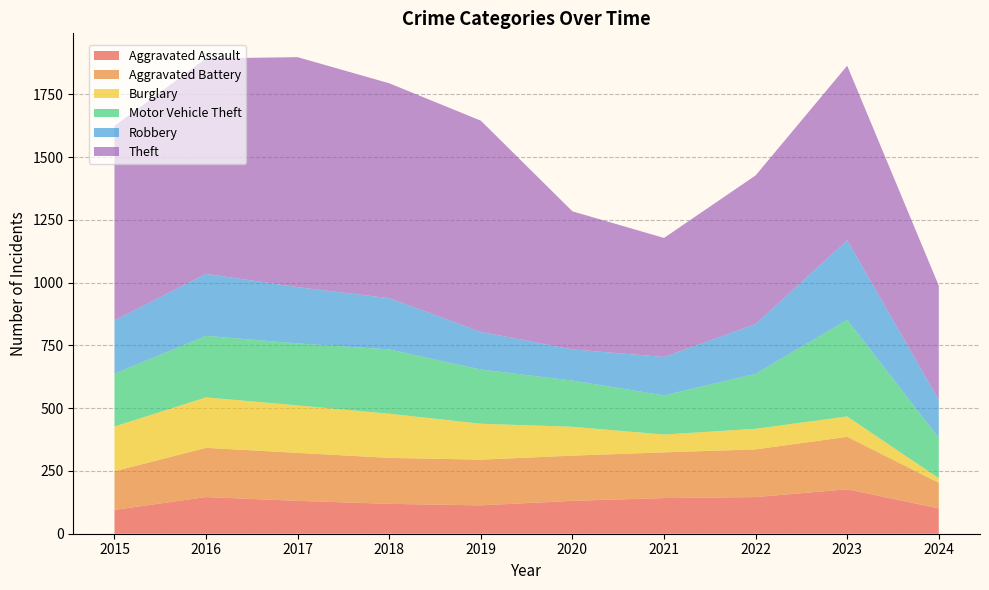

Reading left to right, extract all data points from this chart.

Aggravated Assault: 95	146	131	119	113	131	142	146	177	101
Aggravated Battery: 154	196	191	183	182	180	182	190	209	102
Burglary: 178	201	189	176	143	115	71	82	81	18
Motor Vehicle Theft: 211	245	247	256	216	184	156	219	385	161
Robbery: 212	247	224	204	150	124	153	198	317	151
Theft: 774	858	916	856	841	550	474	592	695	455